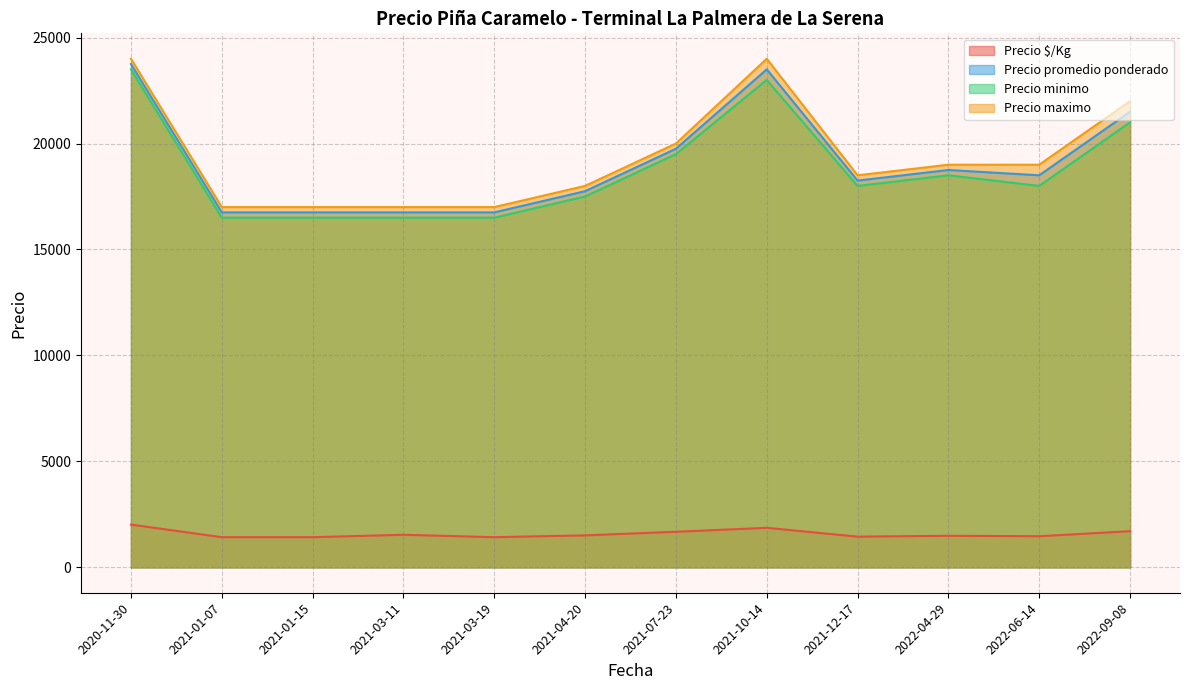

Is it true that Precio maximo equals 17000 at 2021-03-19?

True